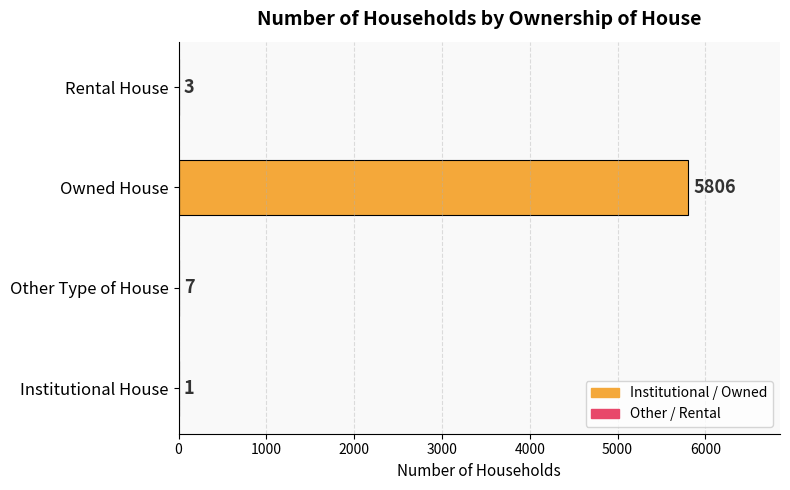

What is the change in value from Institutional House to Rental House?

+2